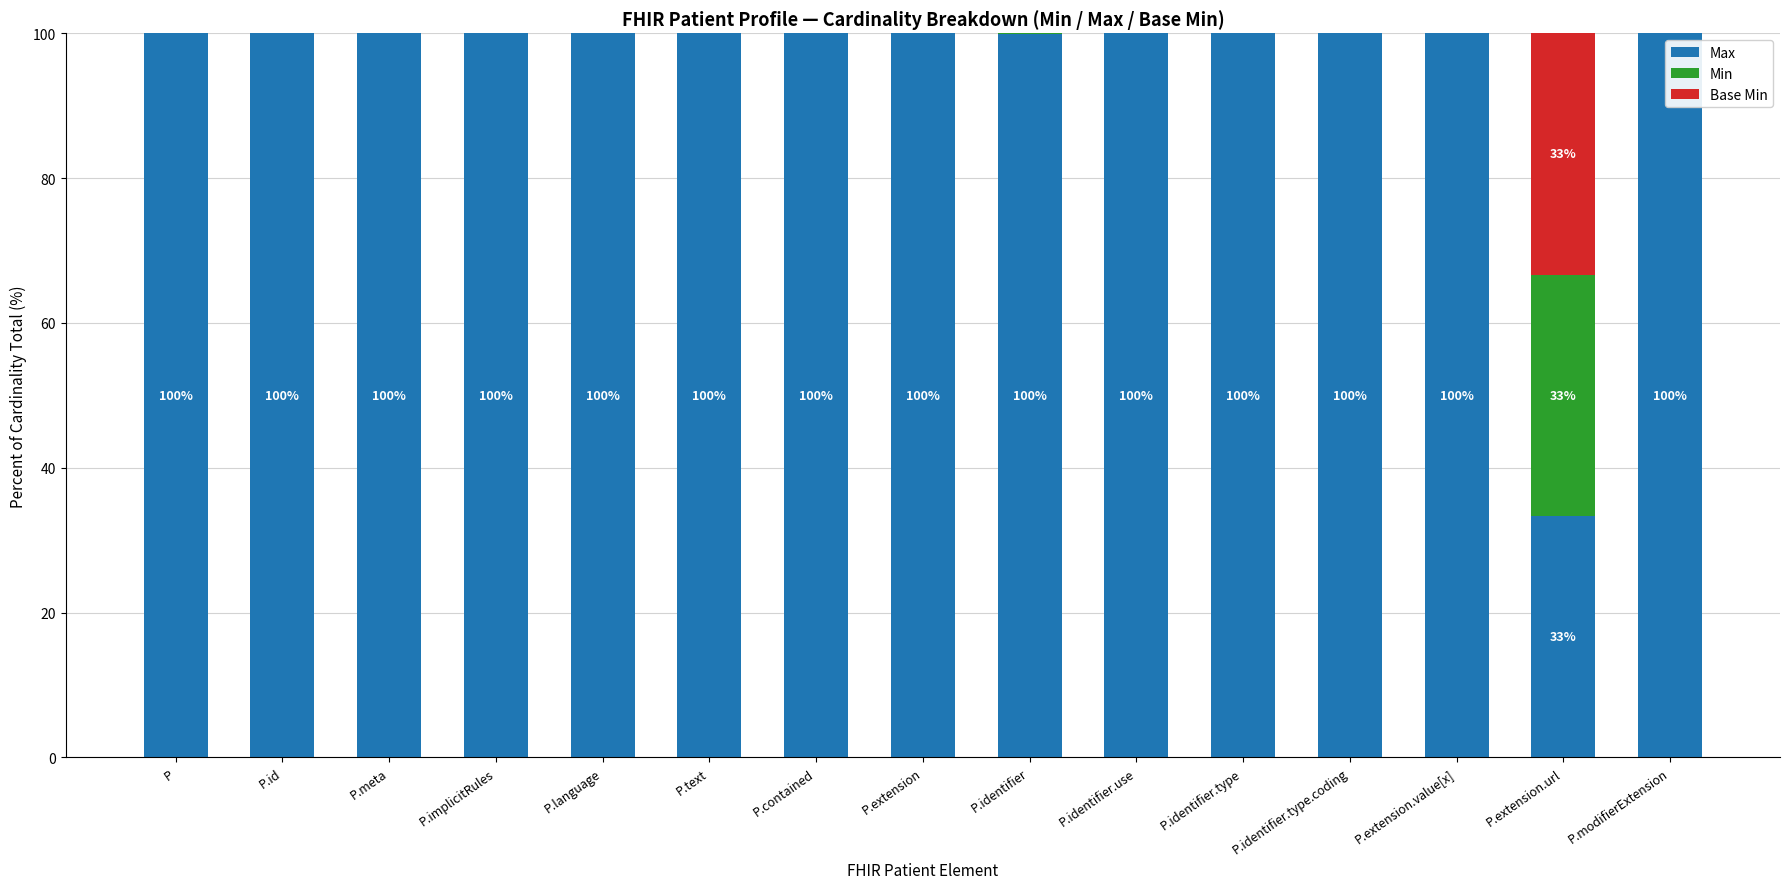

What is the maximum value for Max?

100.0